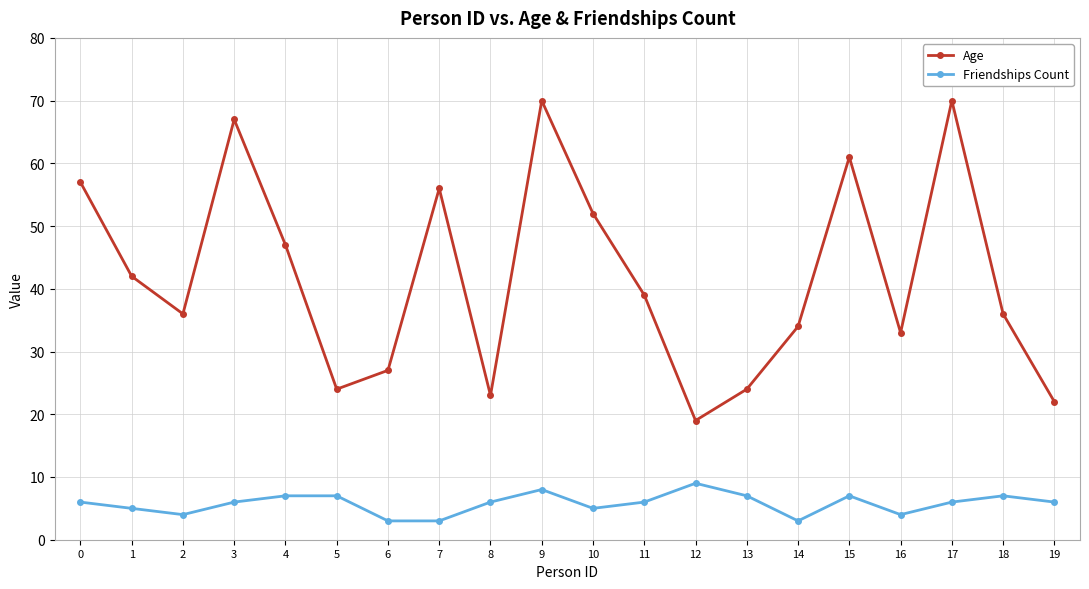

Which series changed the most between 0 and 8?

Age